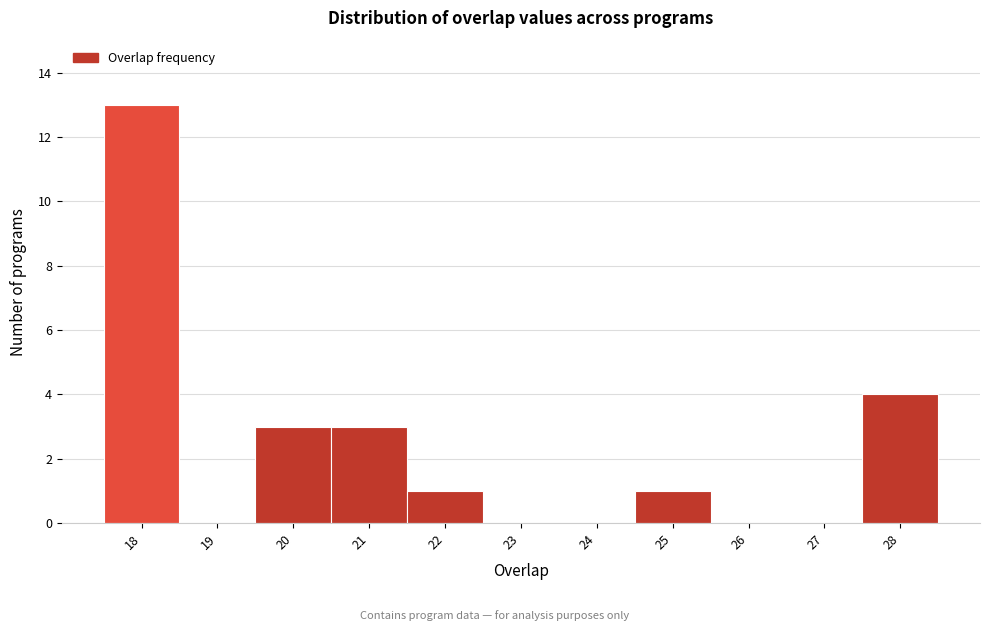

Reading left to right, transcribe this chart: for each bar, give the range it covers on the x-axis and its height. The values are not printed on the chart, so give them approximately, as read against the axis.

17.5 to 18.5: 13
18.5 to 19.5: 0
19.5 to 20.5: 3
20.5 to 21.5: 3
21.5 to 22.5: 1
22.5 to 23.5: 0
23.5 to 24.5: 0
24.5 to 25.5: 1
25.5 to 26.5: 0
26.5 to 27.5: 0
27.5 to 28.5: 4